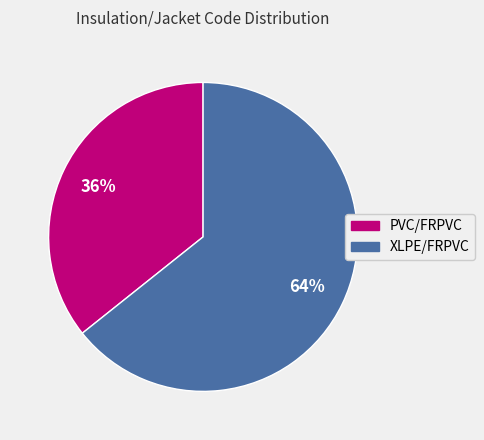

Do PVC/FRPVC and XLPE/FRPVC together represent more than half of the pie?

Yes